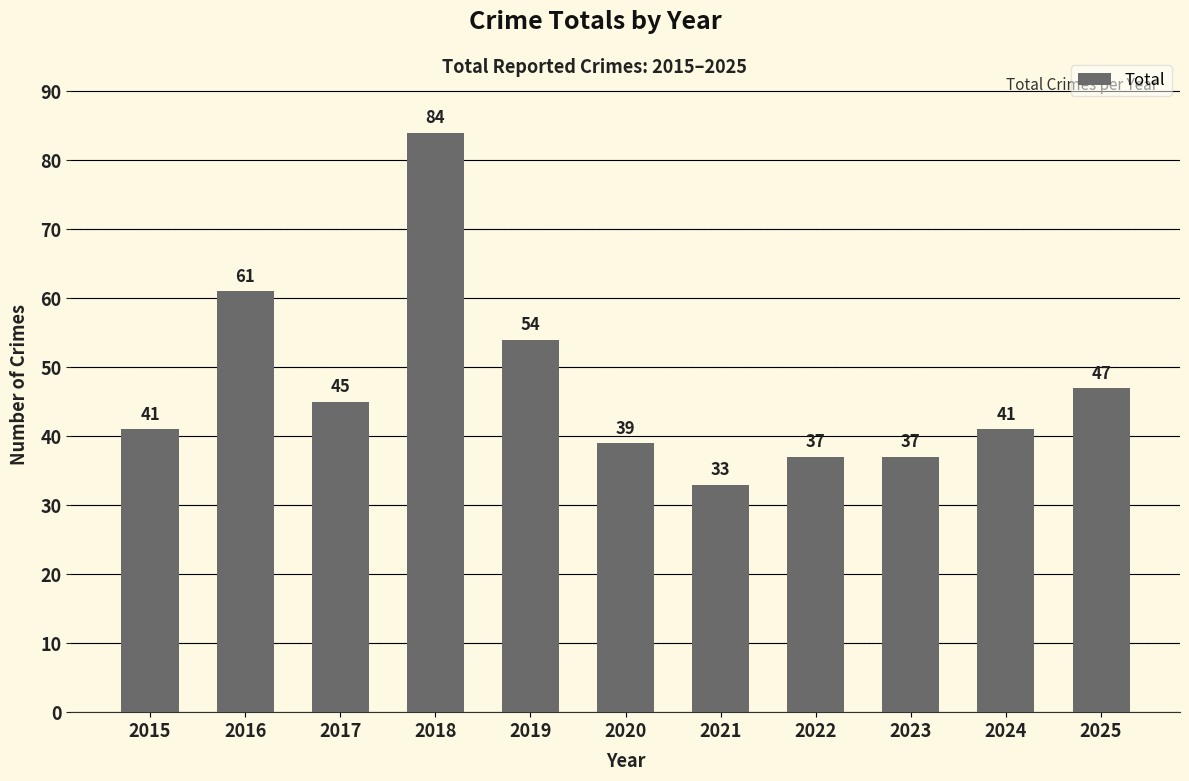

Reading right to left, what are all the values shown in this chart?

47	41	37	37	33	39	54	84	45	61	41